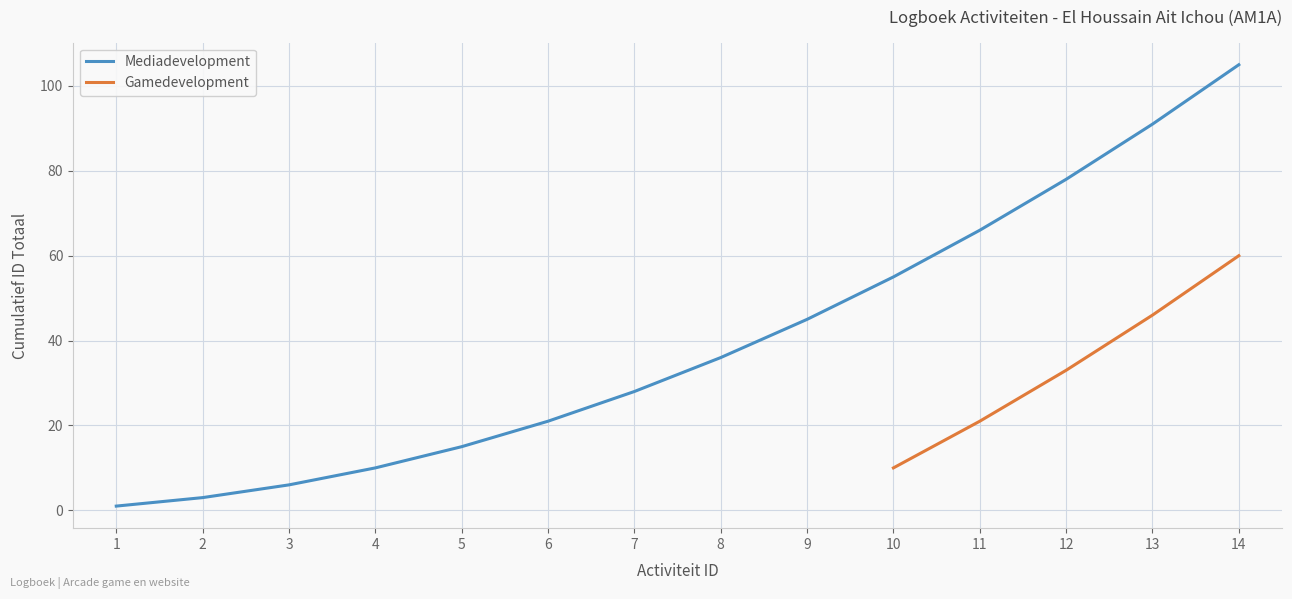

List the labels in order of Gamedevelopment value, smallest first.

10, 11, 12, 13, 14